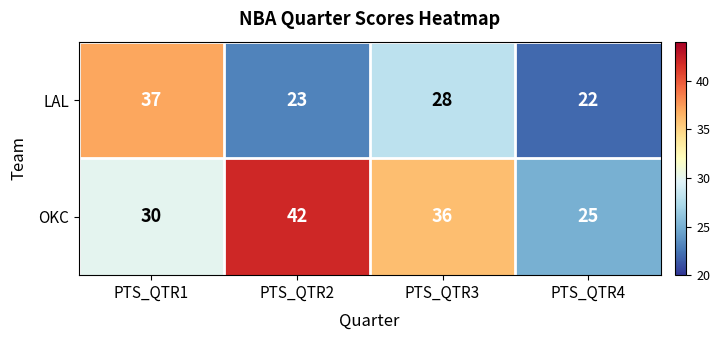

At which label does LAL reach its minimum?

PTS_QTR4